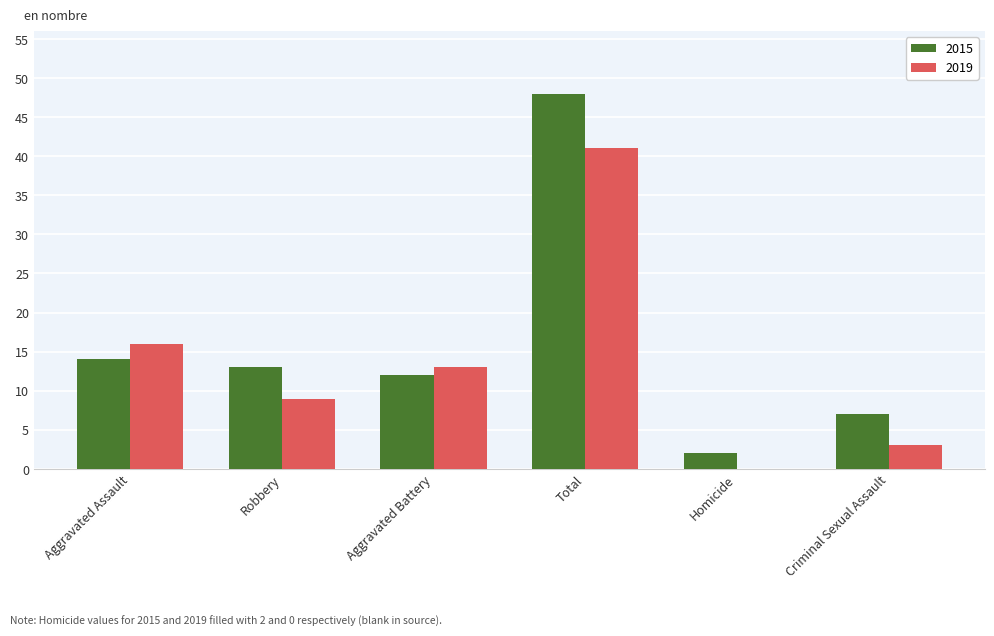

Which series has the largest total across all categories?

2015